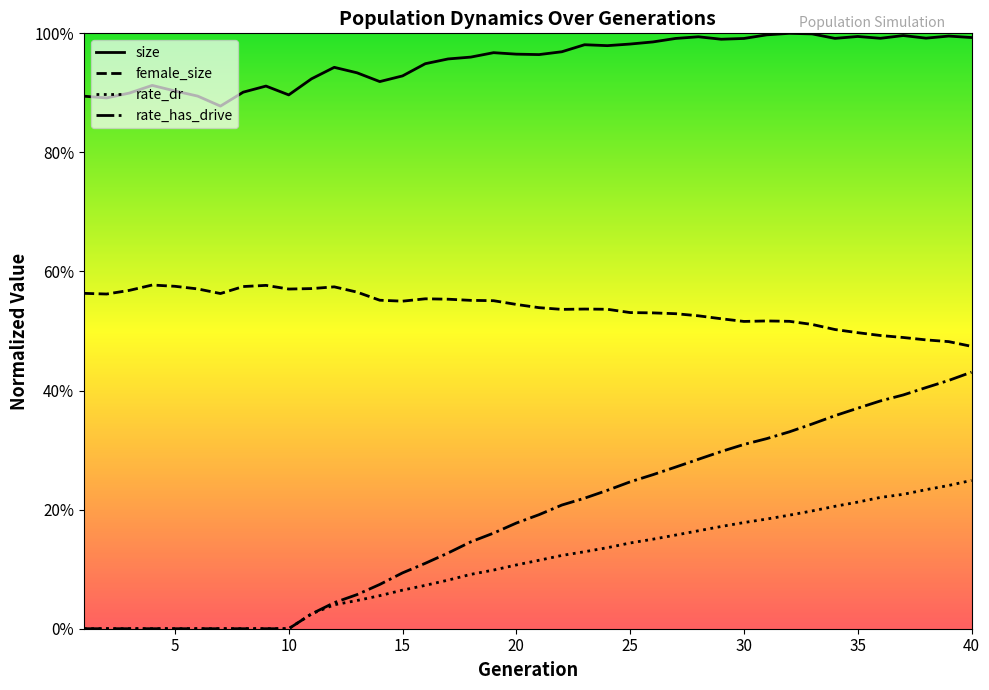

Reading left to right, list all the values displayed in this chart.

size: 1=0.9	2=0.9	3=0.9	4=0.9	5=0.9	6=0.9	7=0.9	8=0.9	9=0.9	10=0.9	11=0.9	12=0.9	13=0.9	14=0.9	15=0.9	16=0.9	17=1.0	18=1.0	19=1.0	20=1.0	21=1.0	22=1.0	23=1.0	24=1.0	25=1.0	26=1.0	27=1.0	28=1.0	29=1.0	30=1.0	31=1.0	32=1.0	33=1.0	34=1.0	35=1.0	36=1.0	37=1.0	38=1.0	39=1.0	40=1.0
female_size: 1=0.6	2=0.6	3=0.6	4=0.6	5=0.6	6=0.6	7=0.6	8=0.6	9=0.6	10=0.6	11=0.6	12=0.6	13=0.6	14=0.6	15=0.6	16=0.6	17=0.6	18=0.6	19=0.6	20=0.5	21=0.5	22=0.5	23=0.5	24=0.5	25=0.5	26=0.5	27=0.5	28=0.5	29=0.5	30=0.5	31=0.5	32=0.5	33=0.5	34=0.5	35=0.5	36=0.5	37=0.5	38=0.5	39=0.5	40=0.5
rate_dr: 1=0.0	2=0.0	3=0.0	4=0.0	5=0.0	6=0.0	7=0.0	8=0.0	9=0.0	10=0.0	11=0.0	12=0.0	13=0.0	14=0.1	15=0.1	16=0.1	17=0.1	18=0.1	19=0.1	20=0.1	21=0.1	22=0.1	23=0.1	24=0.1	25=0.1	26=0.2	27=0.2	28=0.2	29=0.2	30=0.2	31=0.2	32=0.2	33=0.2	34=0.2	35=0.2	36=0.2	37=0.2	38=0.2	39=0.2	40=0.2
rate_has_drive: 1=0.0	2=0.0	3=0.0	4=0.0	5=0.0	6=0.0	7=0.0	8=0.0	9=0.0	10=0.0	11=0.0	12=0.0	13=0.1	14=0.1	15=0.1	16=0.1	17=0.1	18=0.1	19=0.2	20=0.2	21=0.2	22=0.2	23=0.2	24=0.2	25=0.2	26=0.3	27=0.3	28=0.3	29=0.3	30=0.3	31=0.3	32=0.3	33=0.3	34=0.4	35=0.4	36=0.4	37=0.4	38=0.4	39=0.4	40=0.4